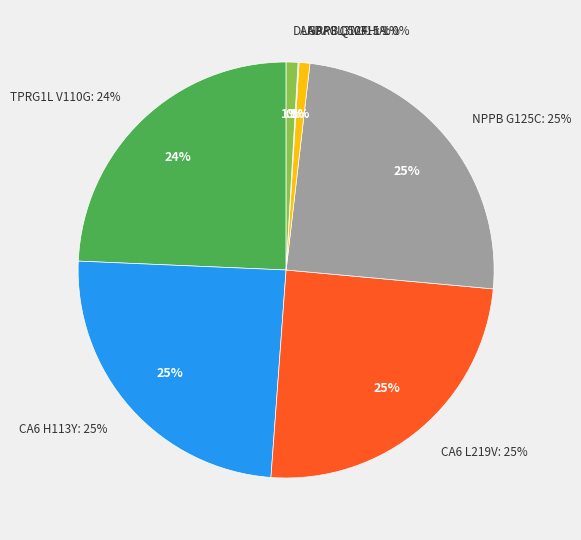

How many slices are in this pie chart?

7